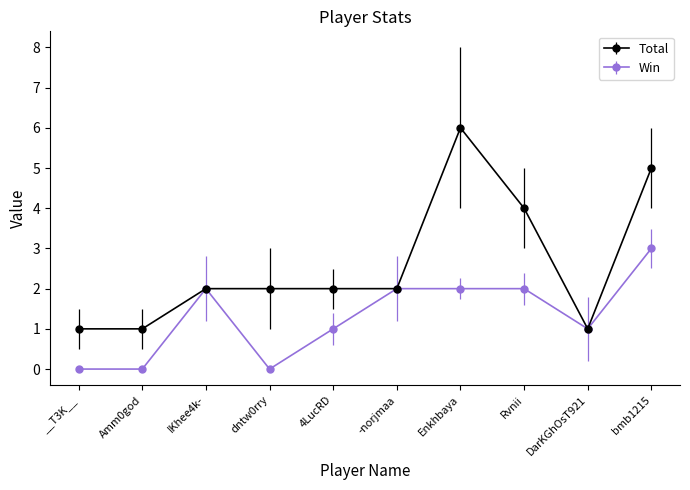

What is the total value across all series at Enkhbaya?

8